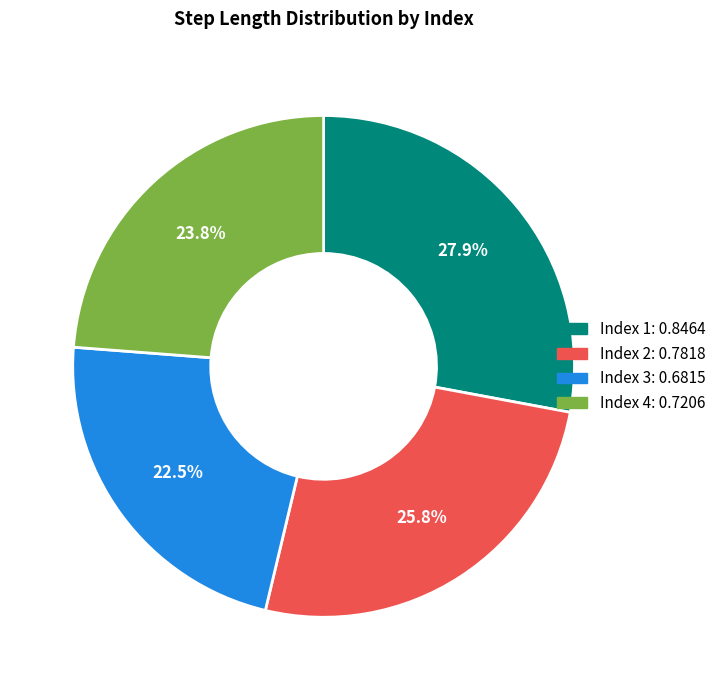

Is there a majority slice in this chart?

No